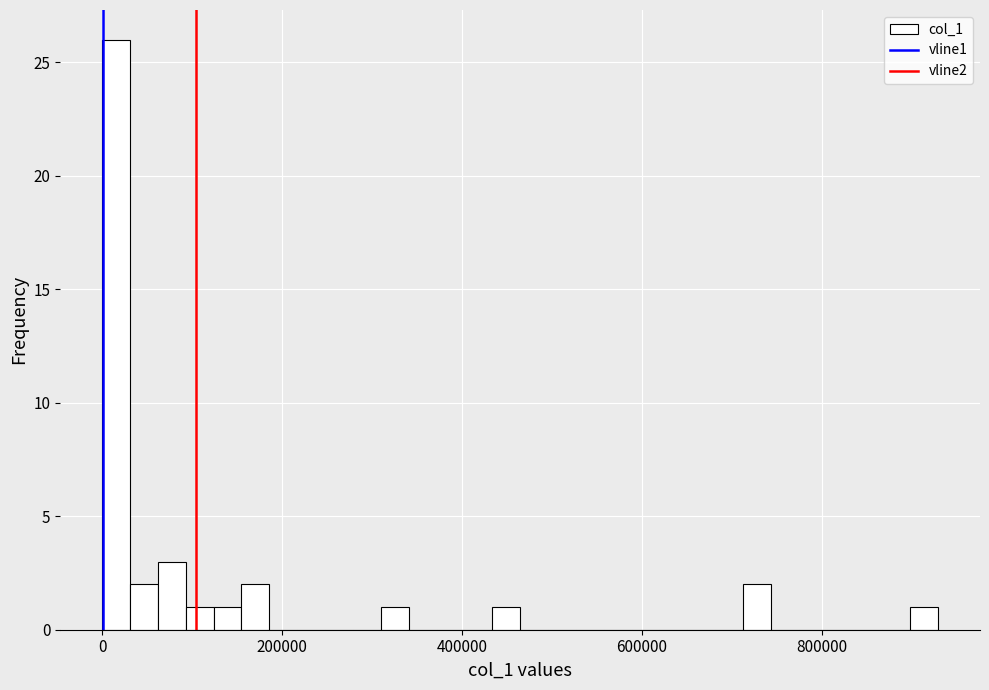

Read against the x-axis, roughly where is the centre of the tallest bar?

20000